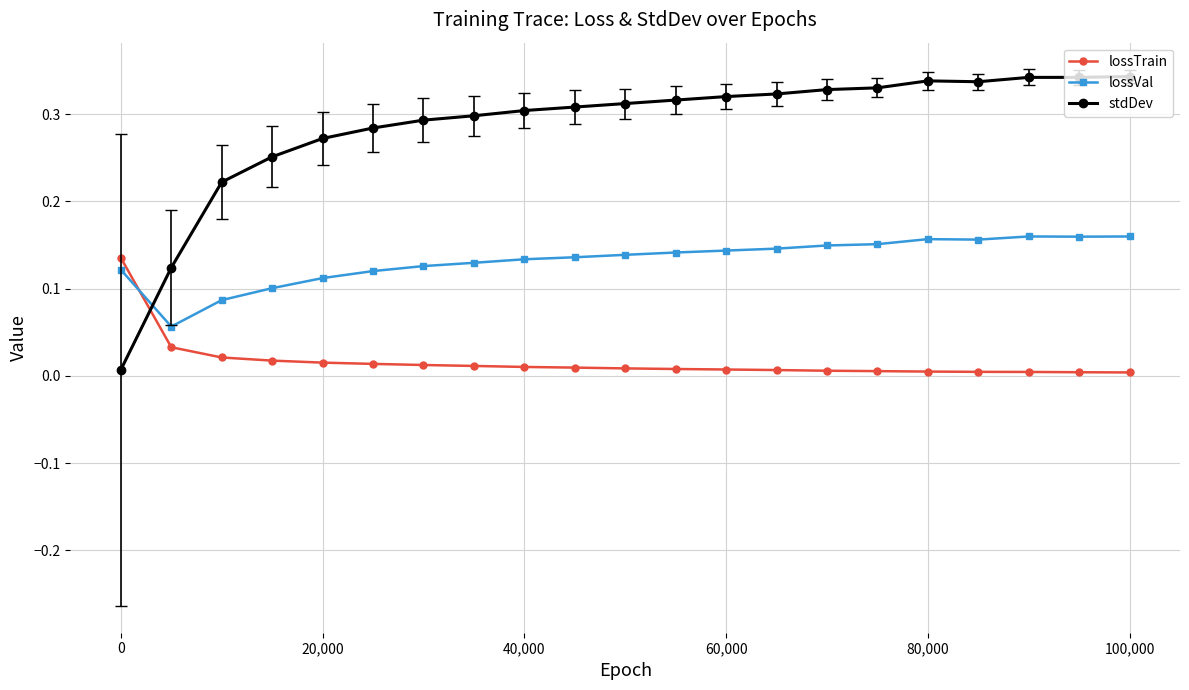

Rank the series by their average value, from highest to lowest.

stdDev, lossVal, lossTrain